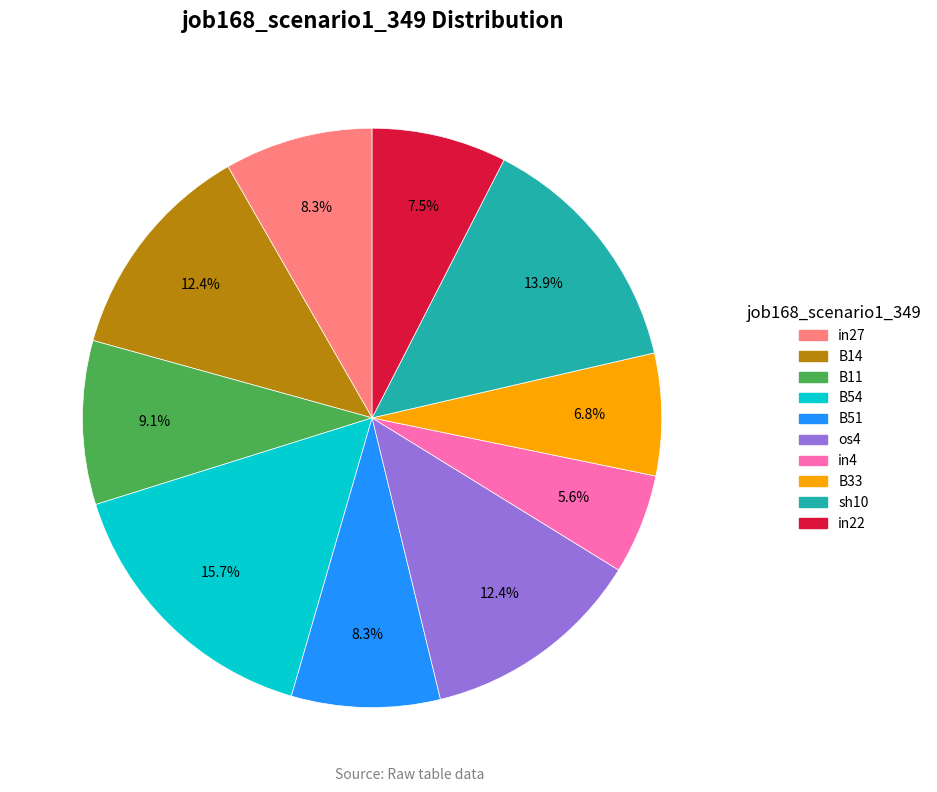

Does B33 represent more than half of the total?

No